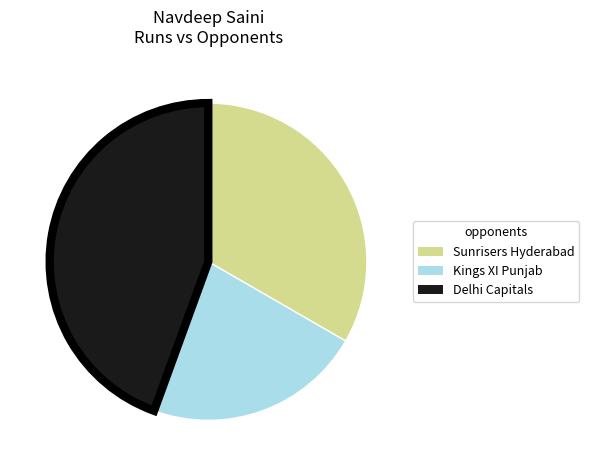

What is the largest slice in the pie chart?

Delhi Capitals